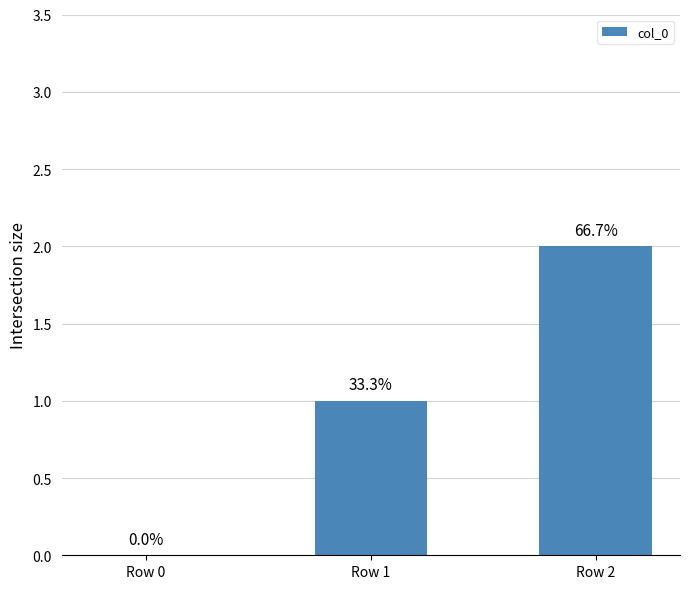

The value at Row 2 is 2. True or false?

True